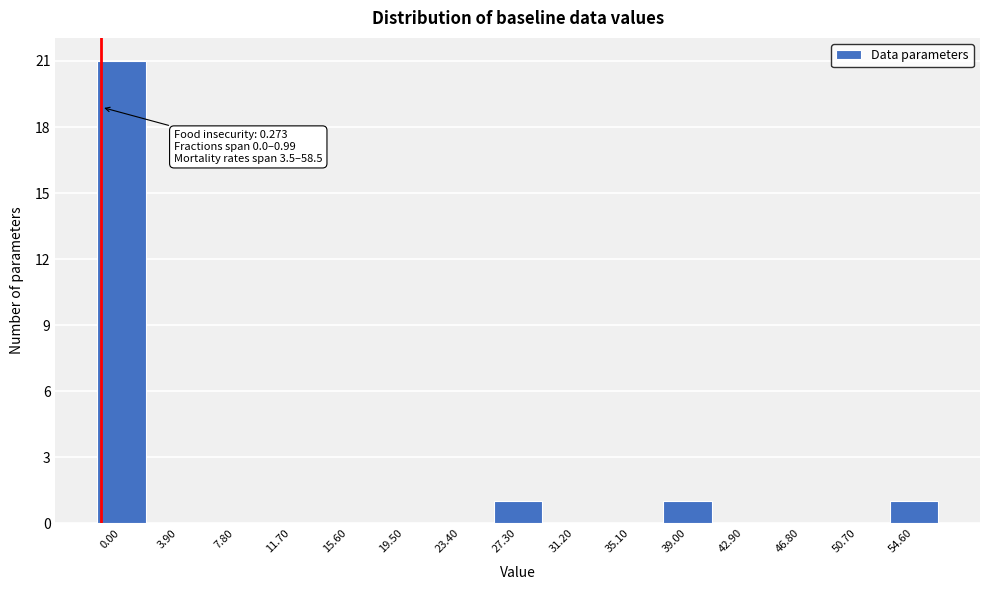

Reading left to right, what are all the values shown in this chart?

0.00=21	3.90=0	7.80=0	11.70=0	15.60=0	19.50=0	23.40=0	27.30=1	31.20=0	35.10=0	39.00=1	42.90=0	46.80=0	50.70=0	54.60=1